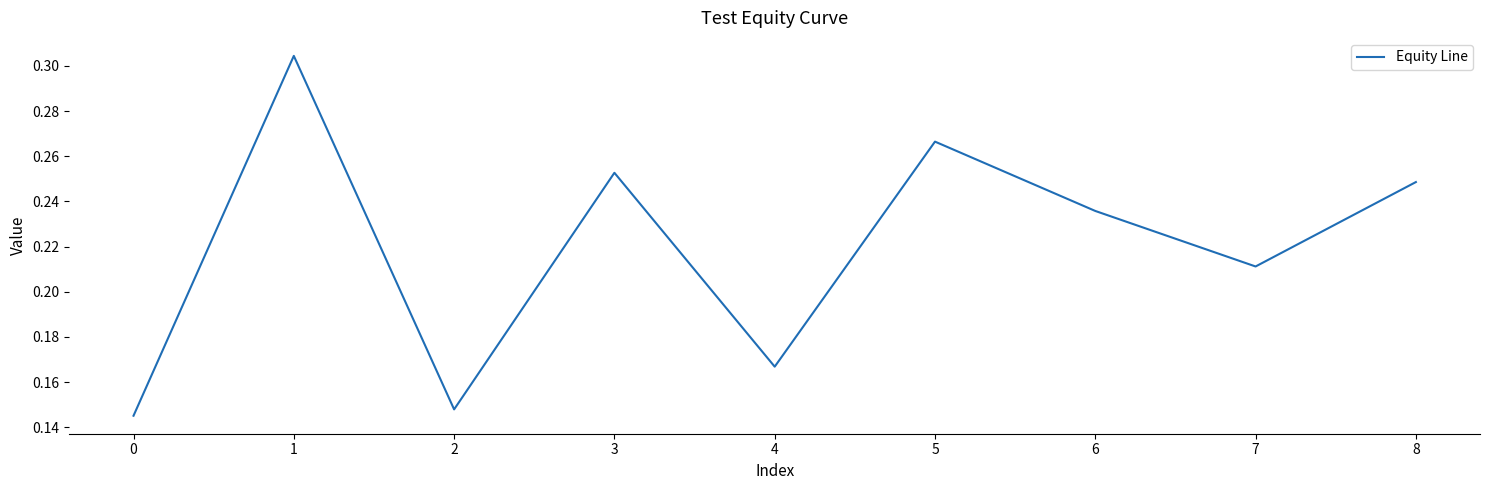

Is it true that the value at 3 is 0.1?

False